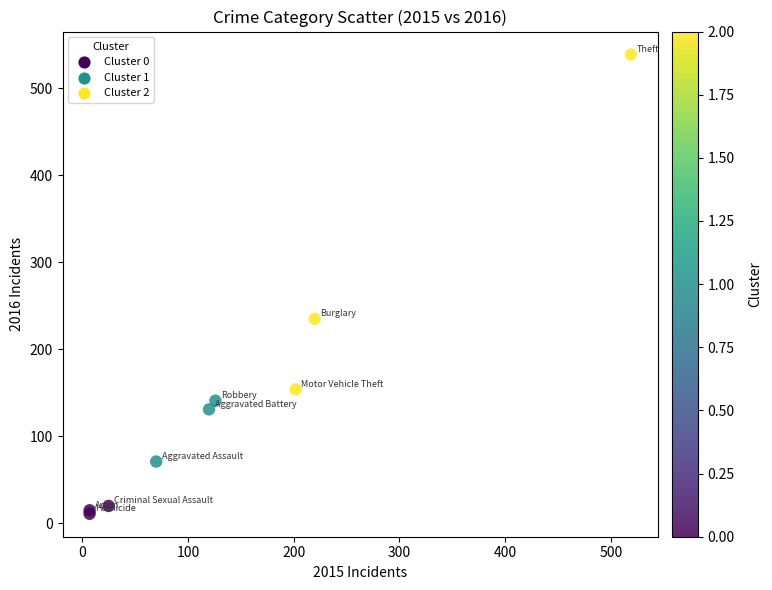

What Y value in the scatter plot is closest to 275?

235